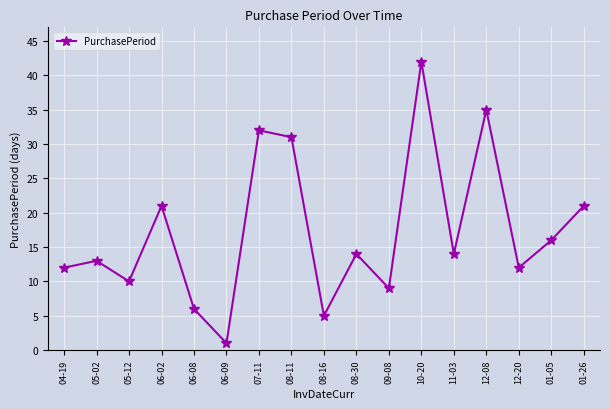

The chart shows a value of 19 at 12-20. True or false?

False